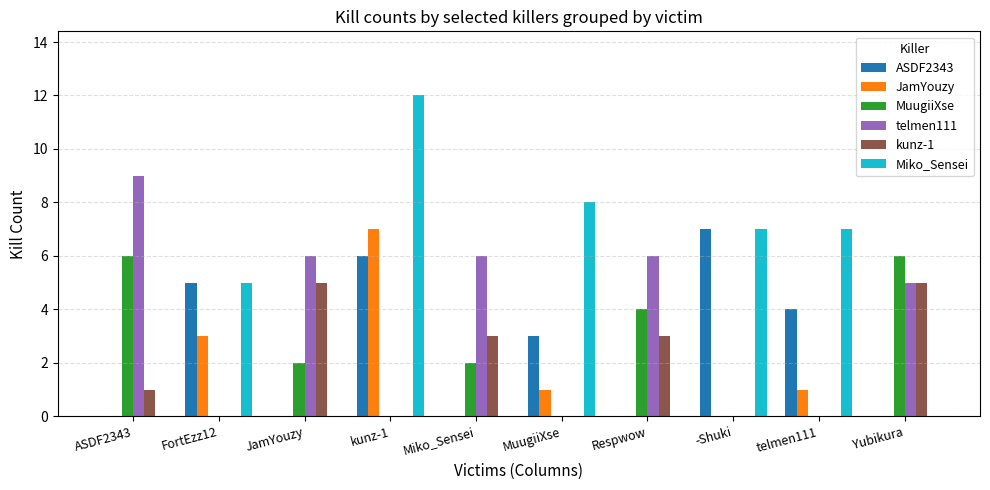

How many groups of bars are there?

10